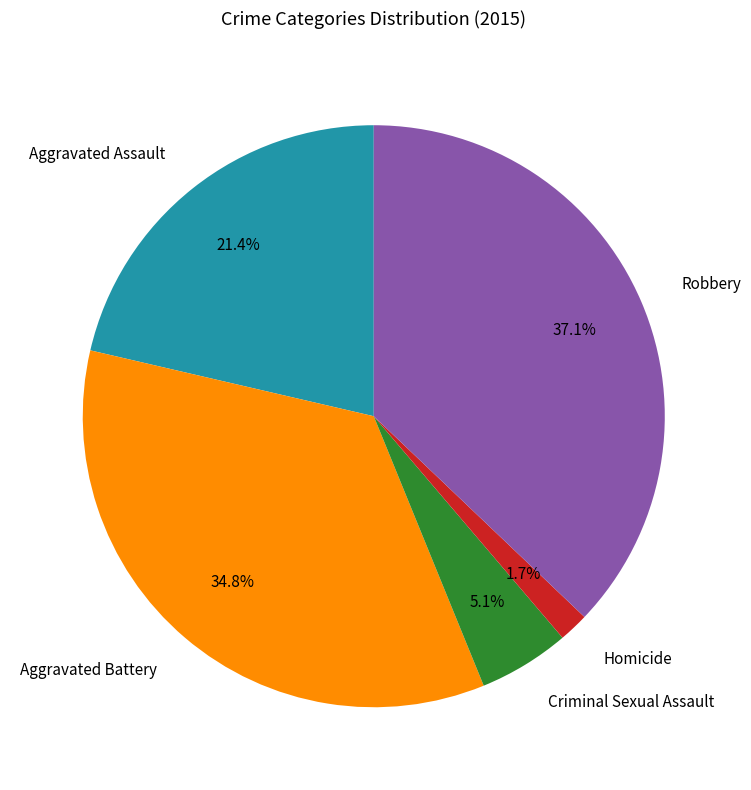

True or false: Aggravated Battery accounts for 20% of the total.

False